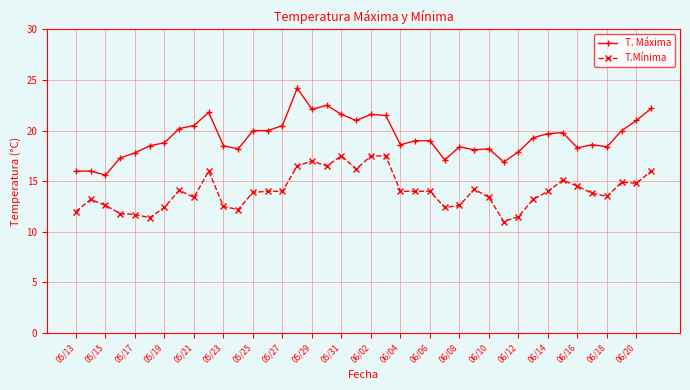

How many categories are shown in the chart?

40